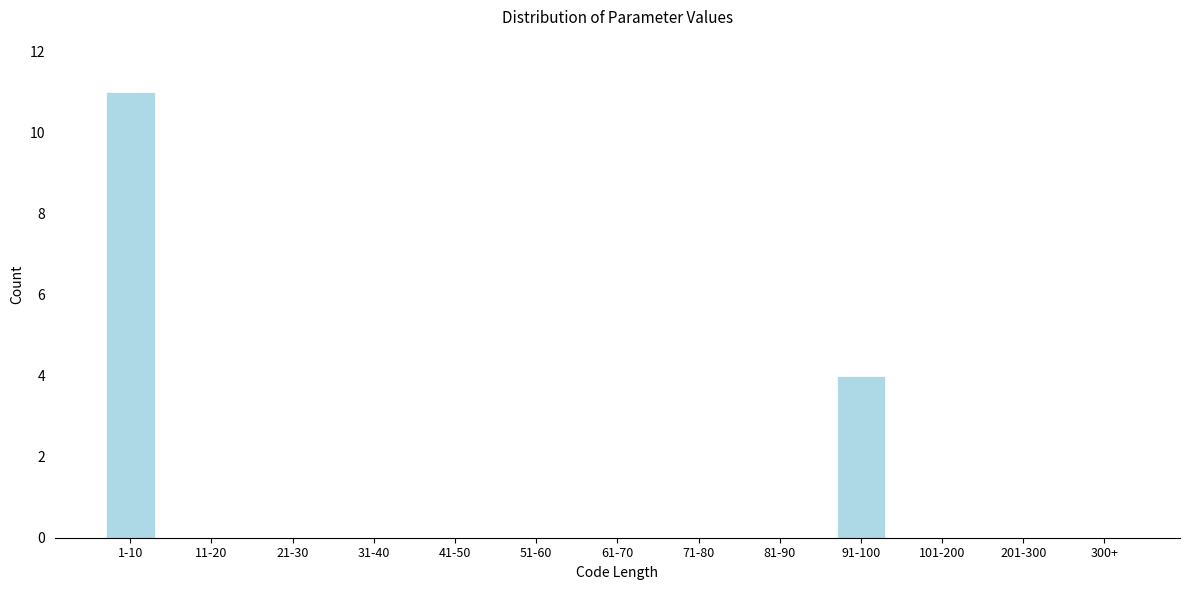

Reading right to left, extract all data points from this chart.

300+=0	201-300=0	101-200=0	91-100=4	81-90=0	71-80=0	61-70=0	51-60=0	41-50=0	31-40=0	21-30=0	11-20=0	1-10=11